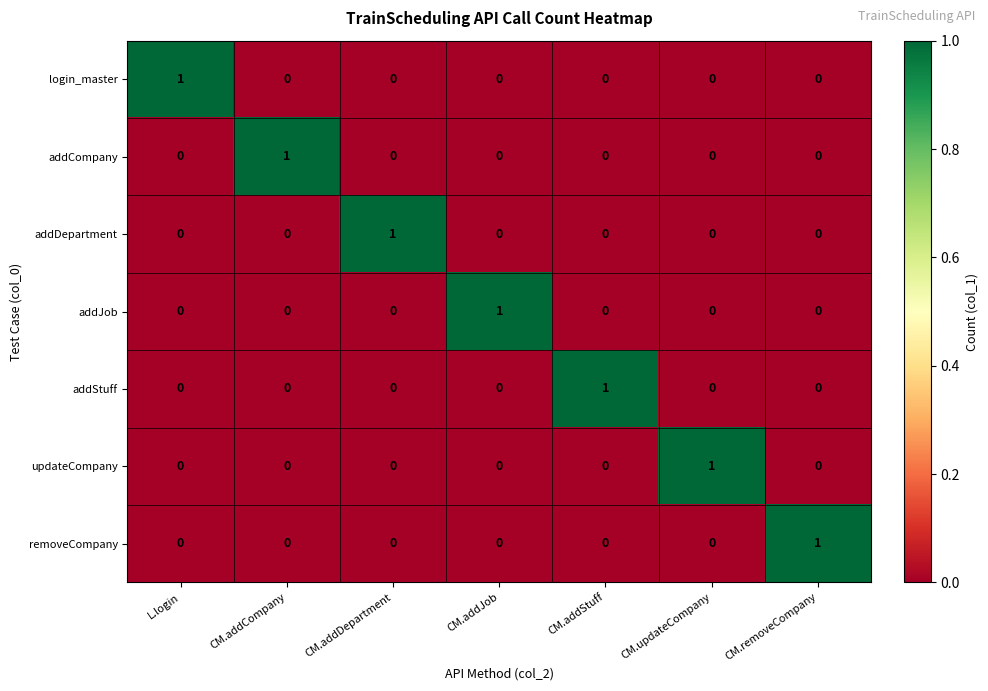

What is the total value across all series at CM.removeCompany?

1